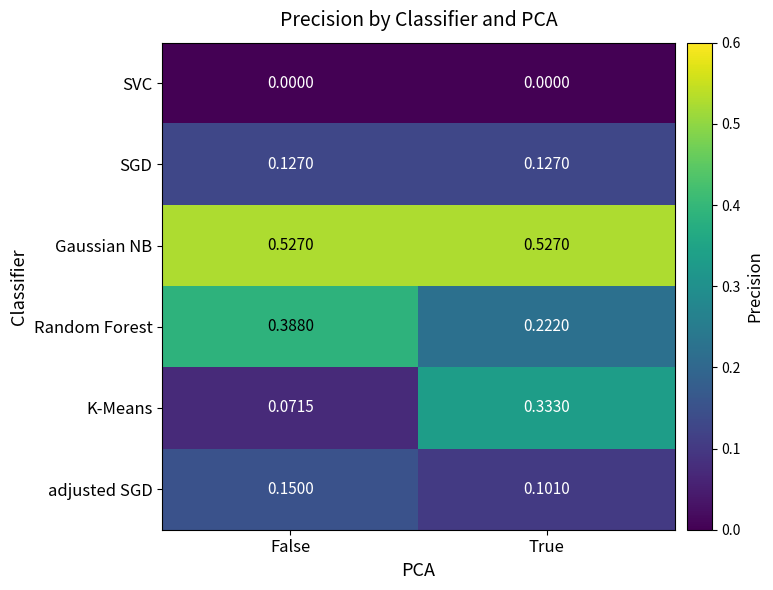

Which series has the largest total across all categories?

Gaussian NB